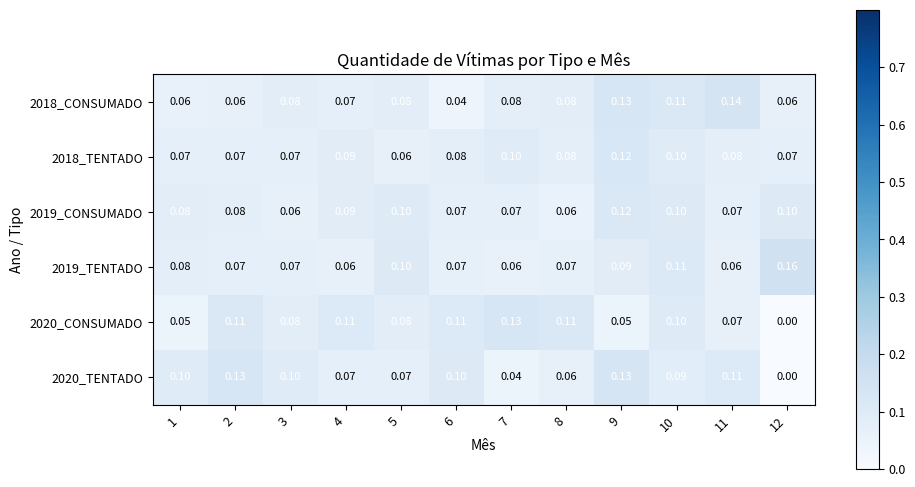

Count the number of categories in the chart.

12